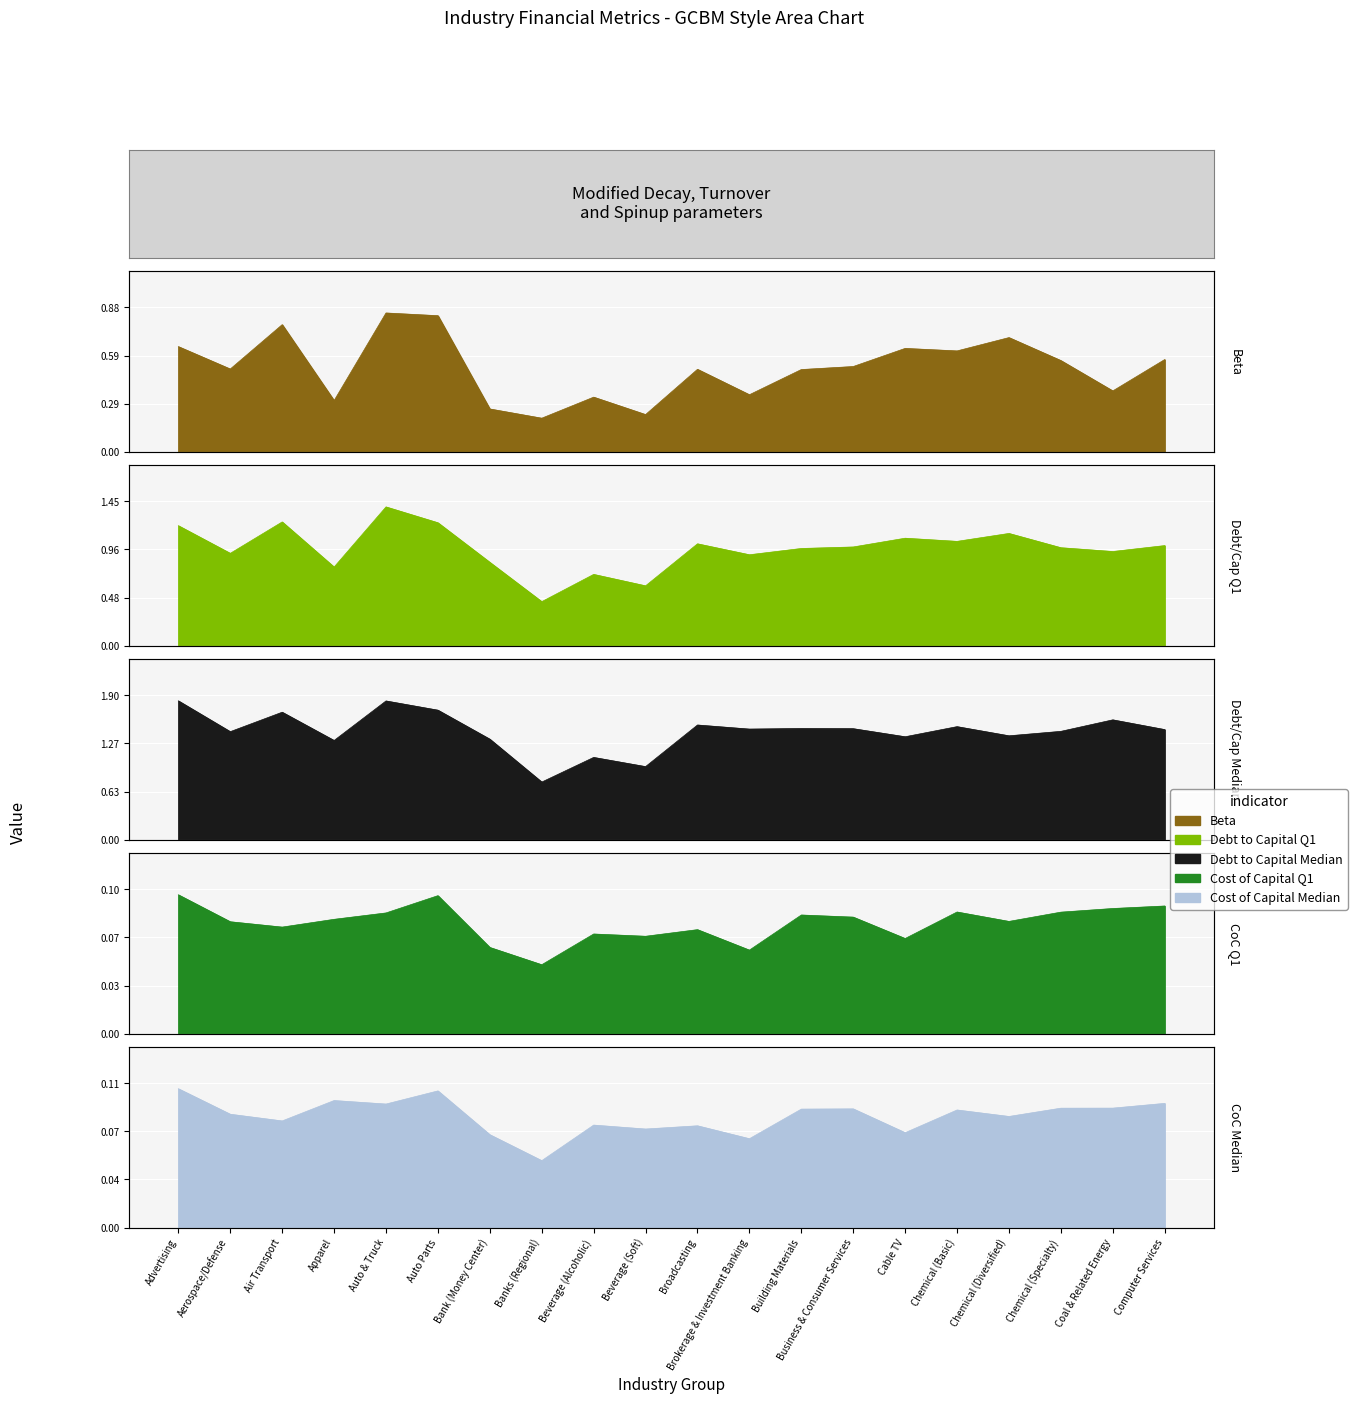

Is it true that Debt to Capital Median equals 1.4 at Chemical (Specialty)?

True